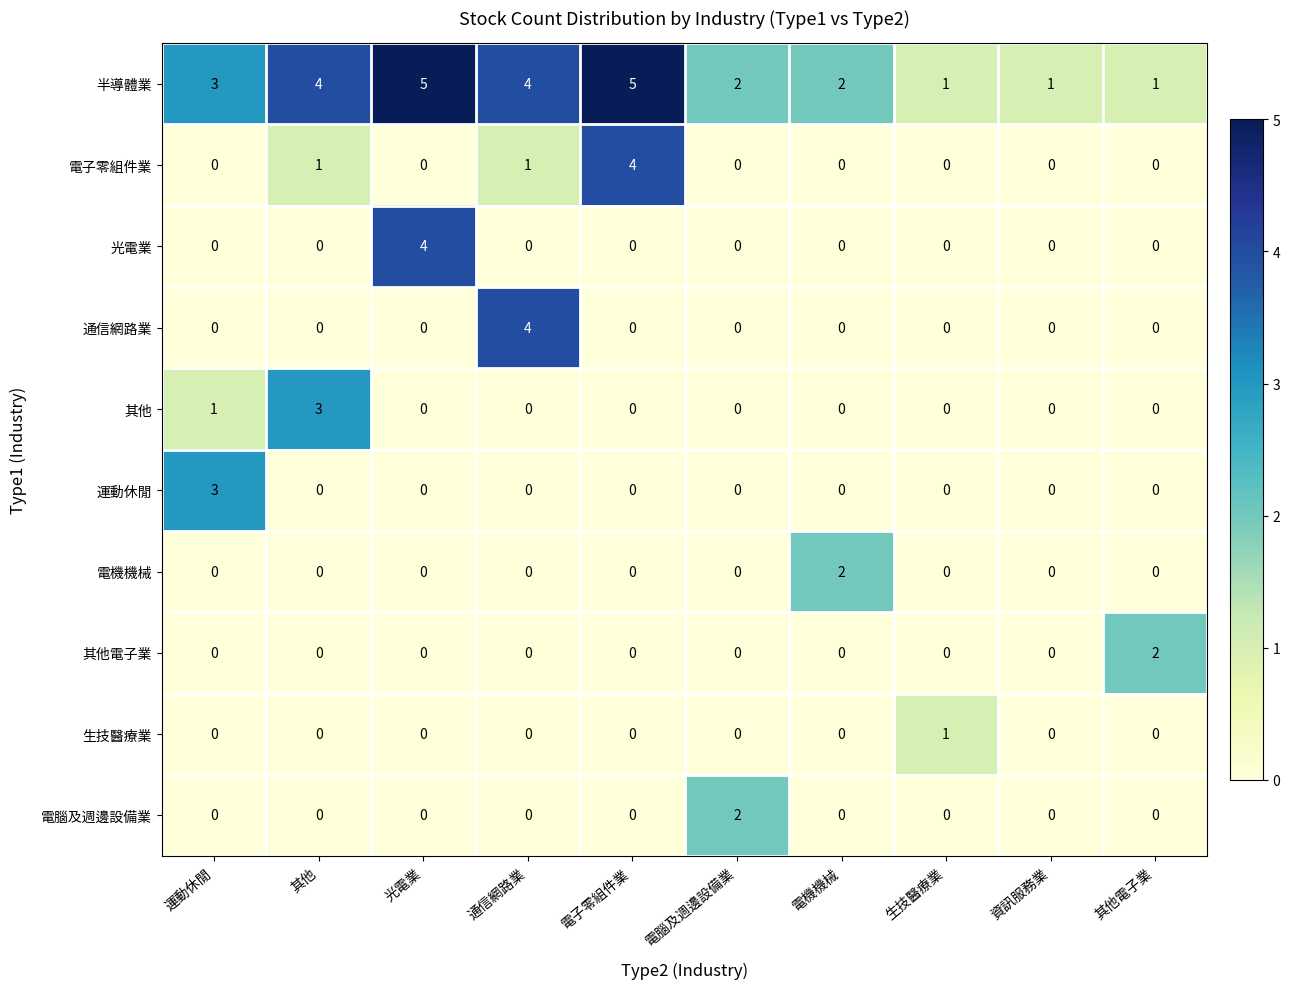

Is it true that 半導體業 equals 0 at 生技醫療業?

False